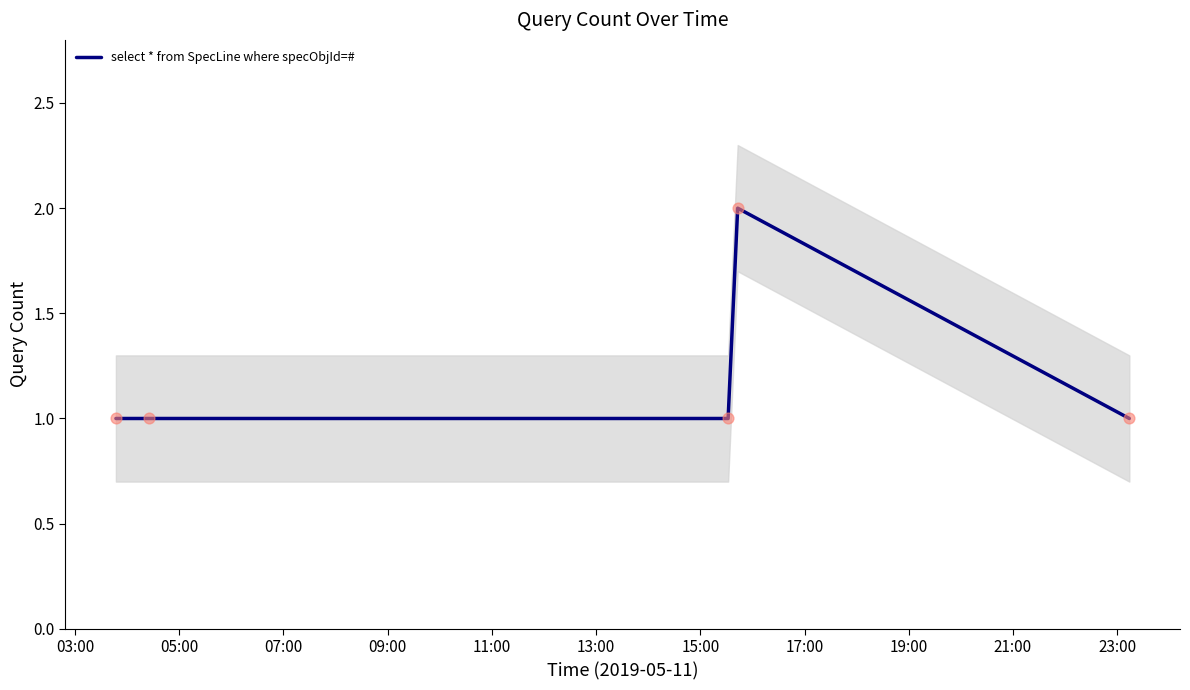

Approximately how many times larger is the value at 11:00 compared to 07:00?

1.0